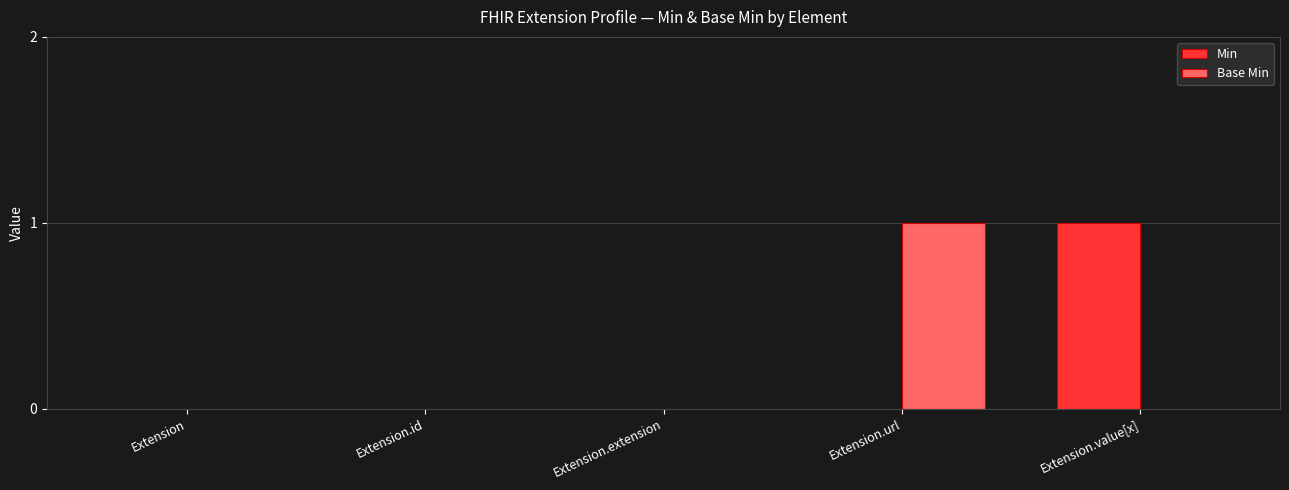

Between Extension.id and Extension.value[x], which series saw the biggest shift?

Min